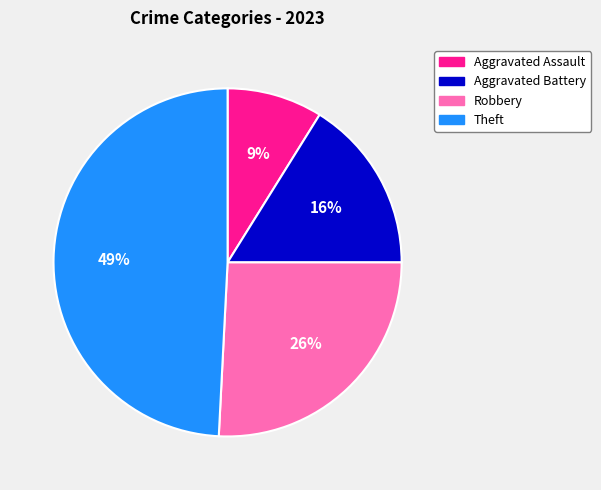

How many slices are in this pie chart?

4